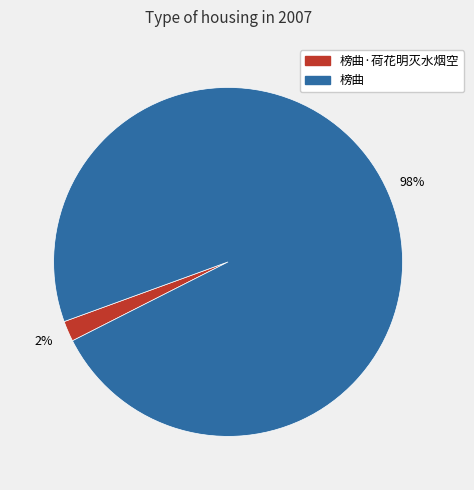

How many slices are in this pie chart?

2